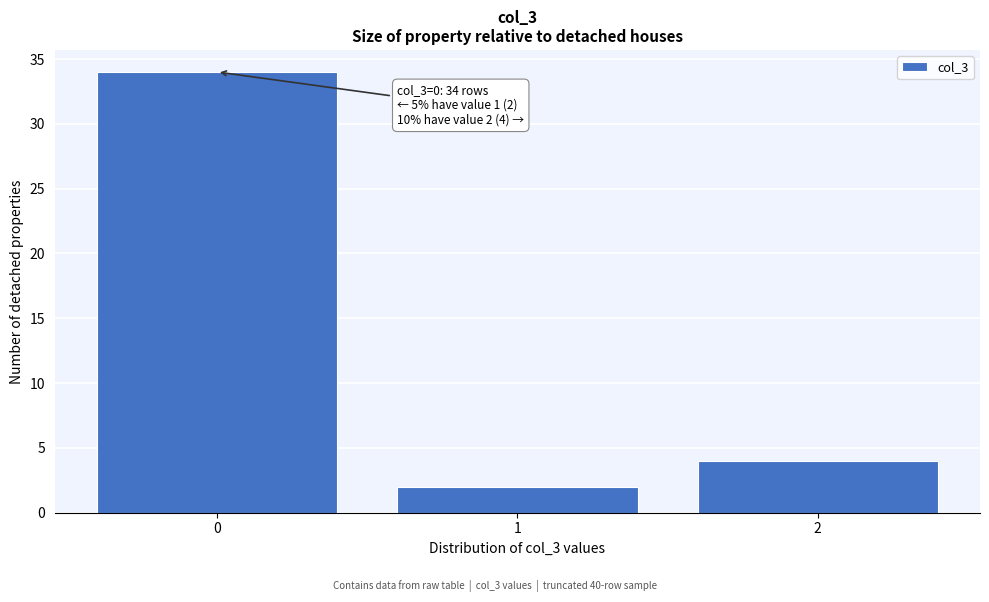

Which range on the x-axis has the tallest bar?

-0.5 to 0.5